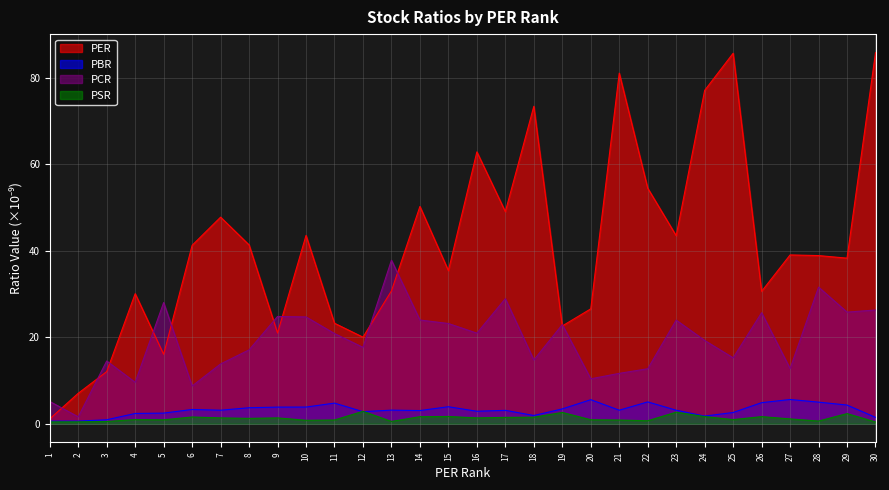

Where does the PCR series first go above 20?

5